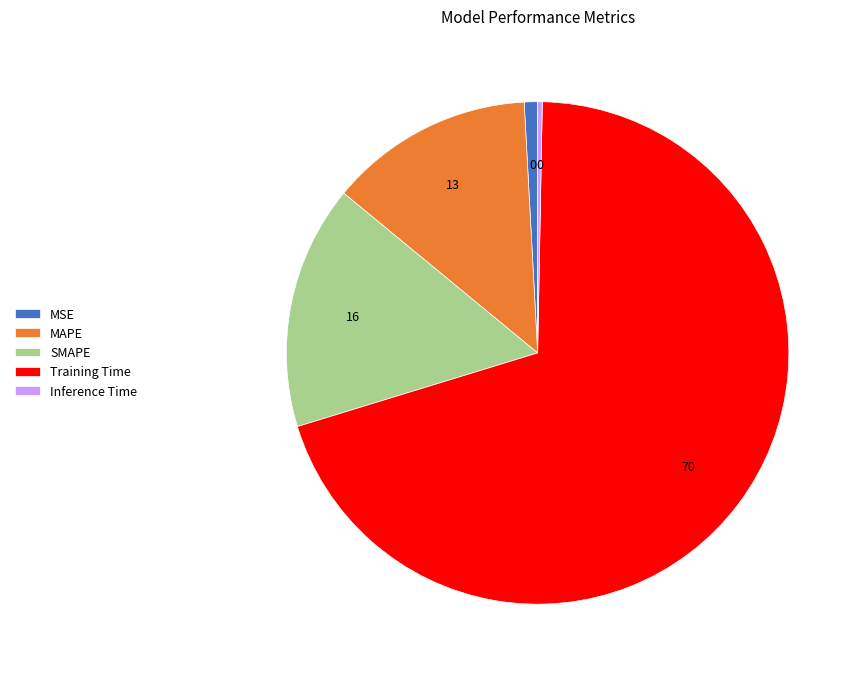

What is the majority slice?

Training Time